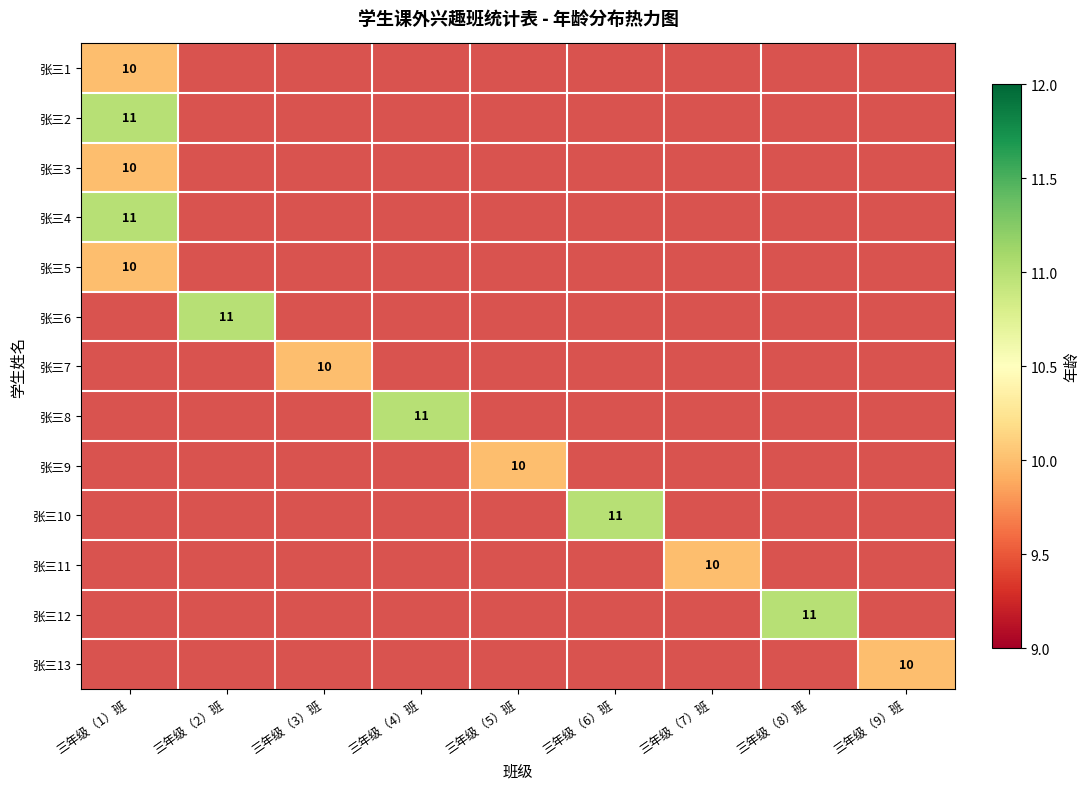

At which label does 张三3 reach its peak?

三年级（1）班